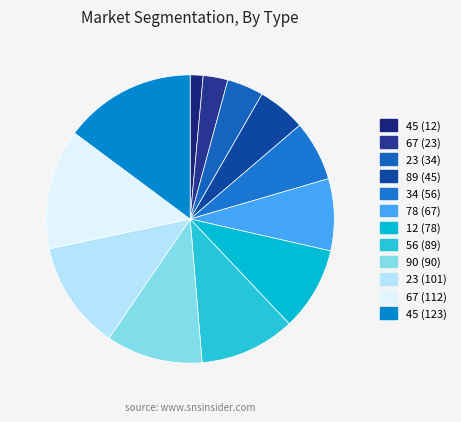

What is the smallest slice in the pie chart?

45 (12)